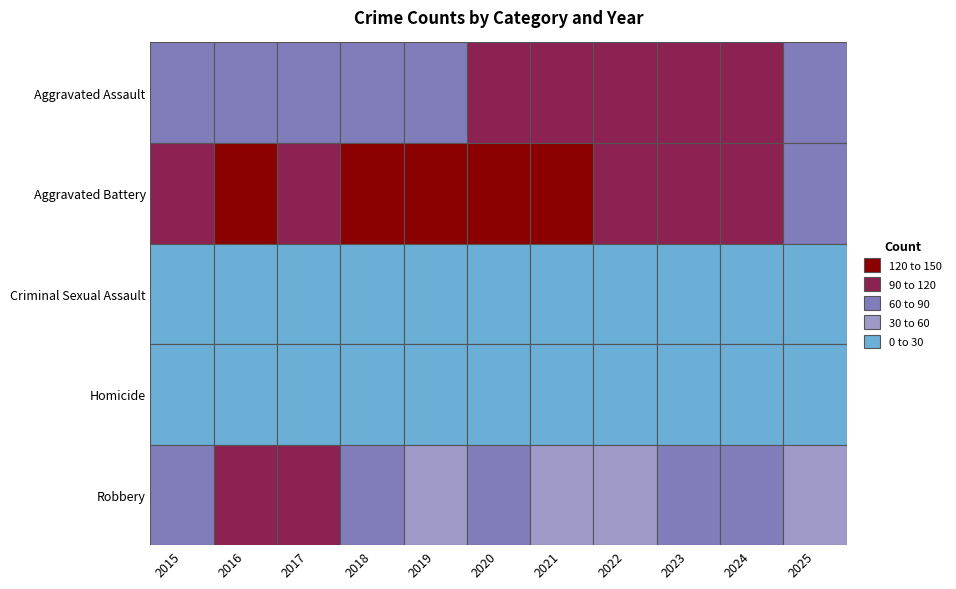

What is the difference between the maximum and minimum values in the Robbery series?

59